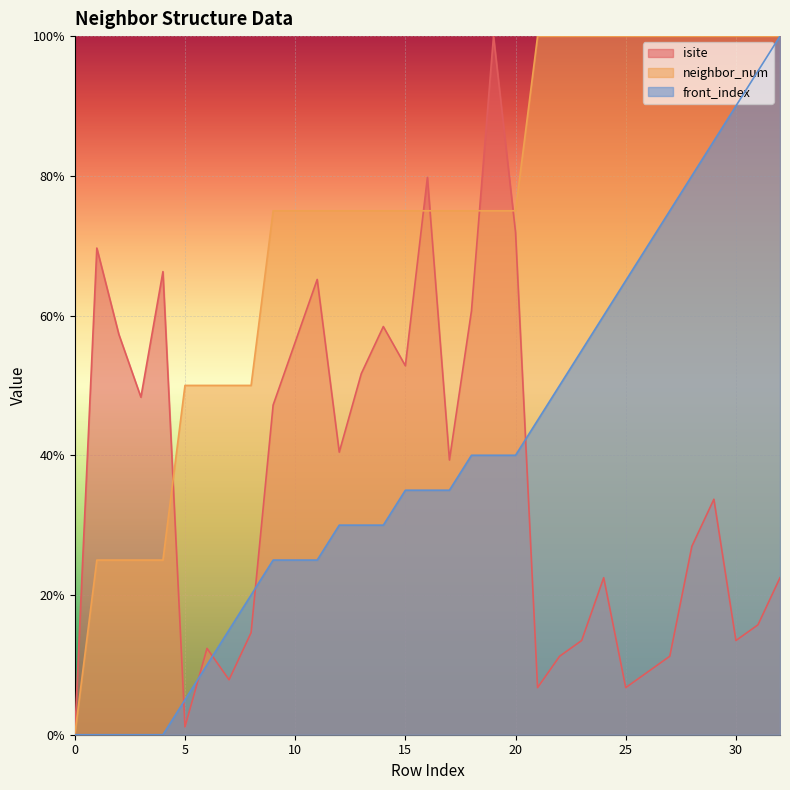

How many lines are shown in the chart?

3